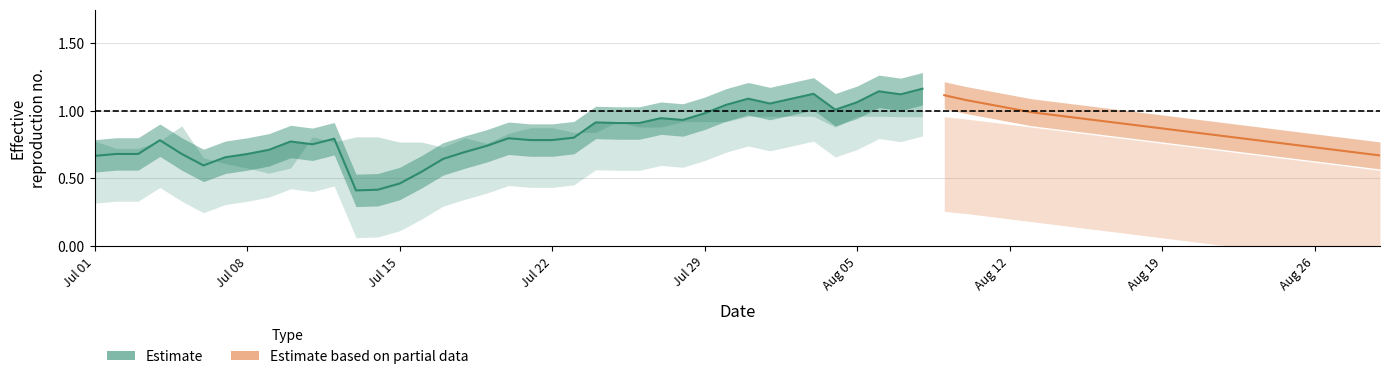

What is the value of the 25th point from the left?

0.9